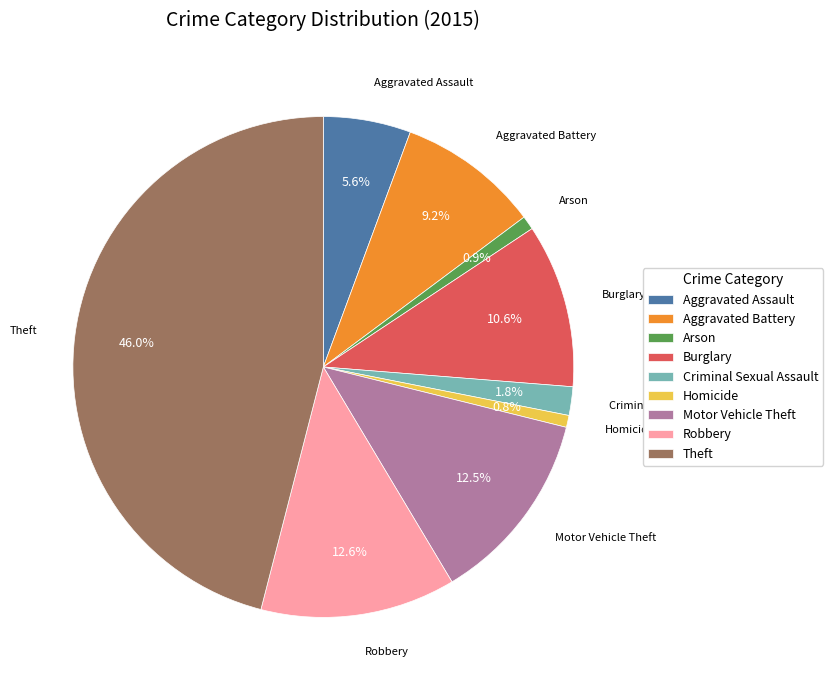

Which category has the biggest portion of the pie?

Theft